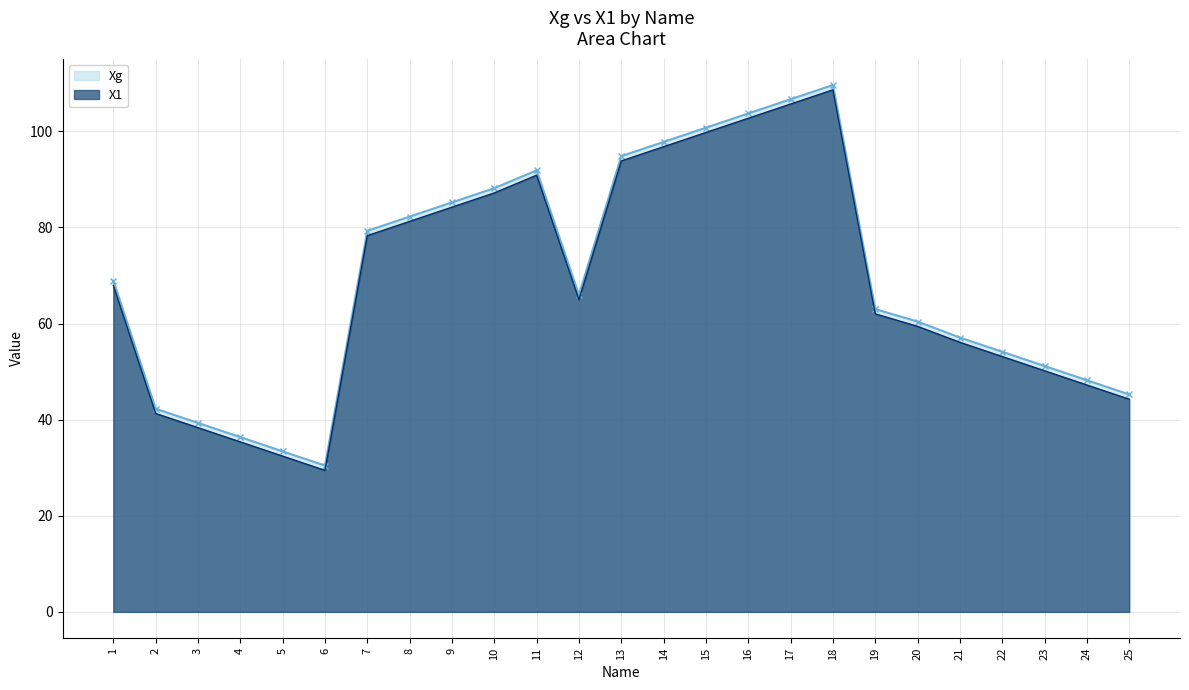

What is the sum of all Xg values?

1735.9